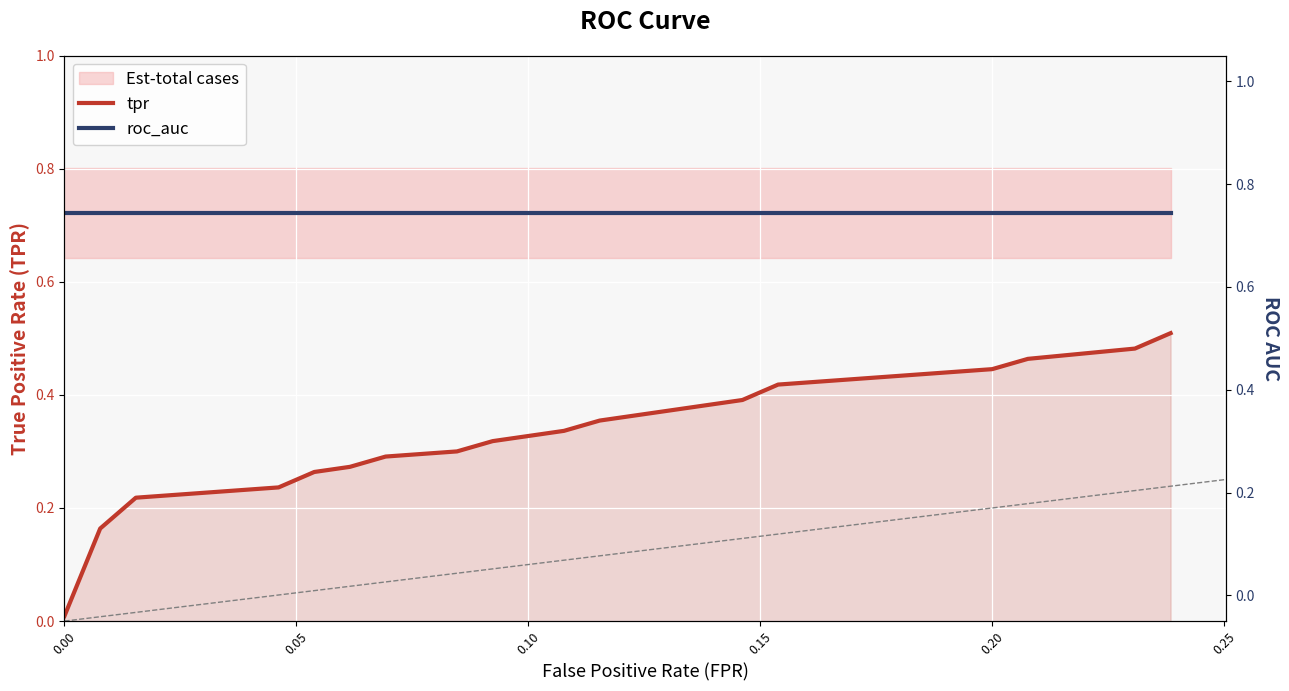

Rank the series by their maximum value, from highest to lowest.

roc_auc, tpr